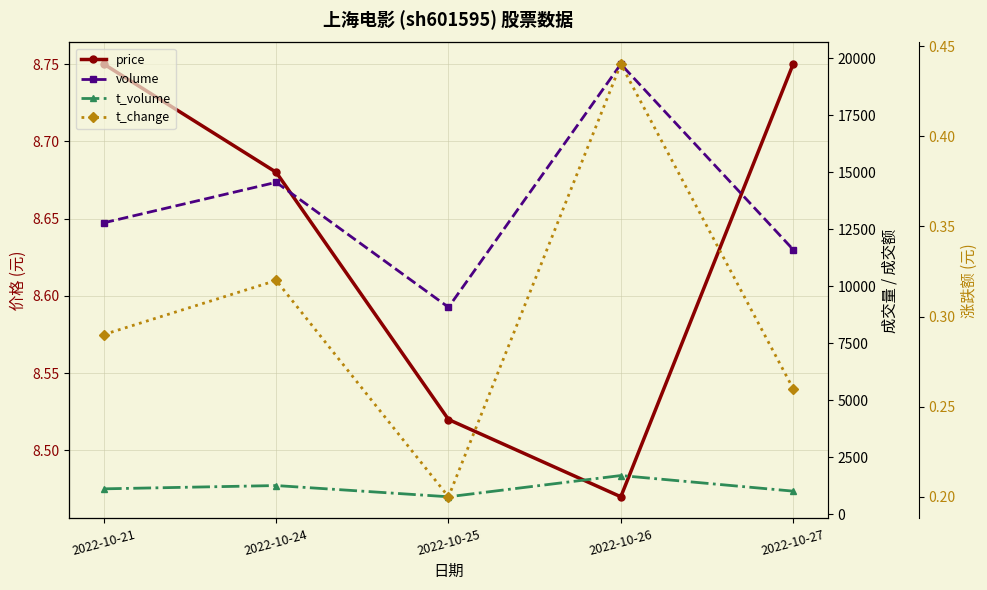

What is the lowest value of the volume series?

9078.0